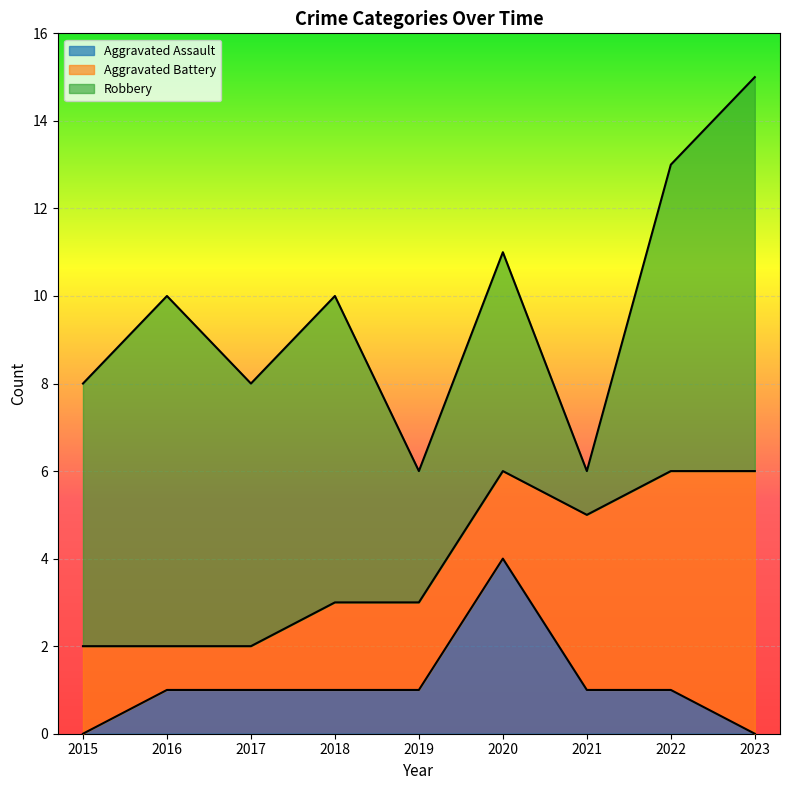

At which category is the sum across all series the highest?

2023